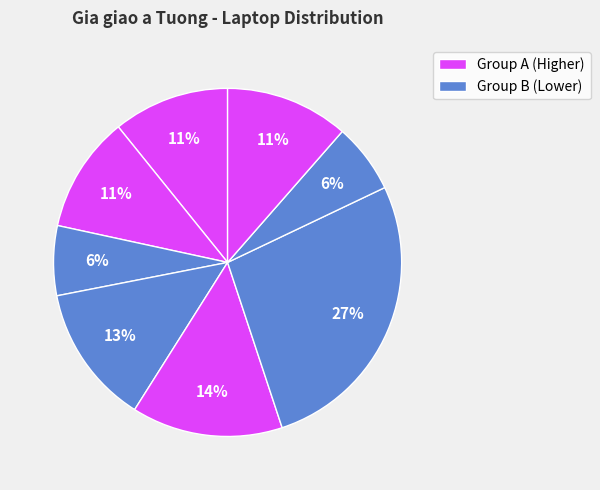

Count the number of slices in the pie.

8